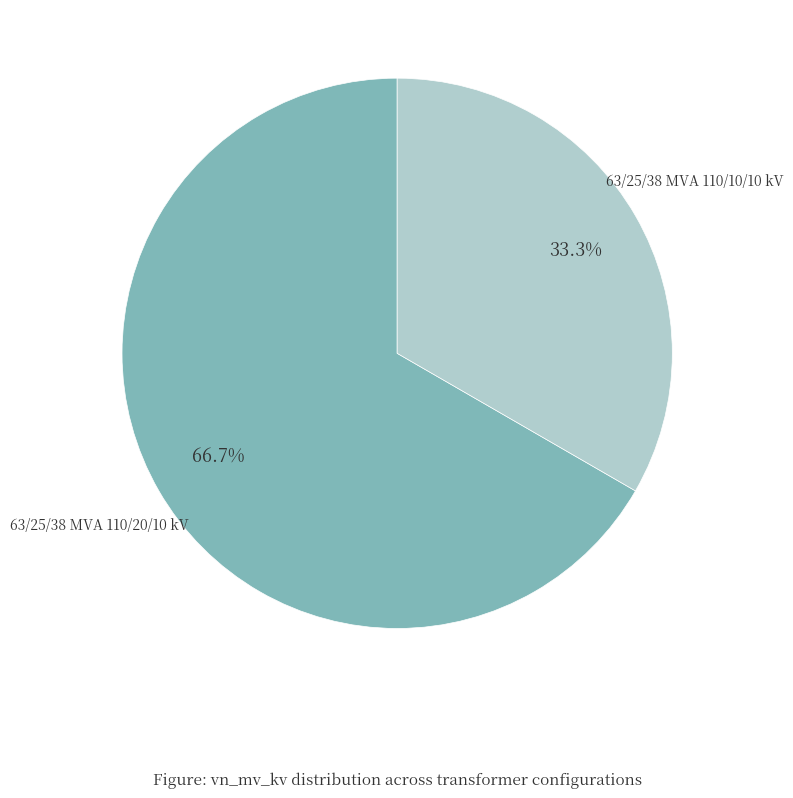

Does any single category account for the majority?

Yes